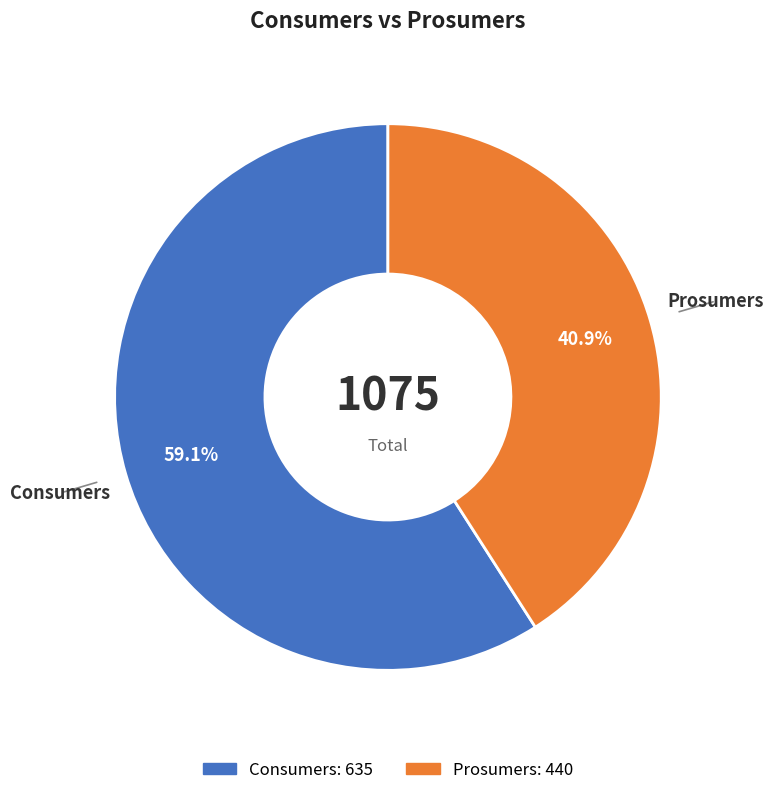

What is the largest slice in the pie chart?

Consumers